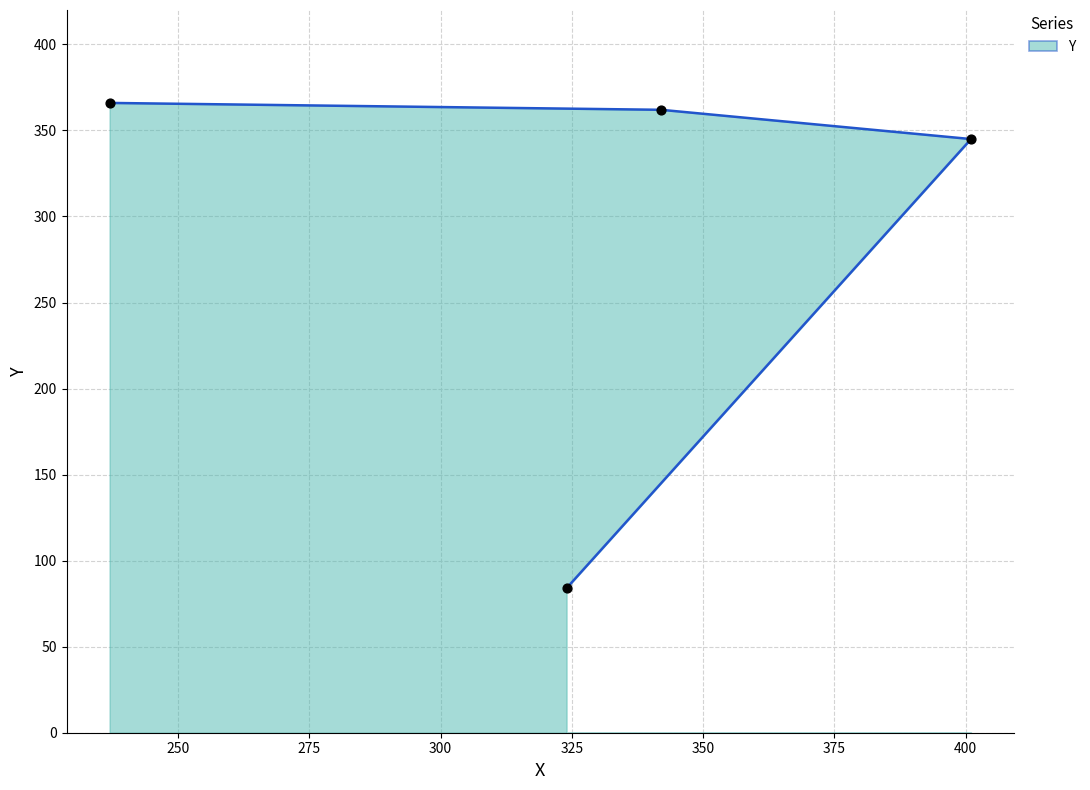

What is the change in value from 401 to 342?

+17